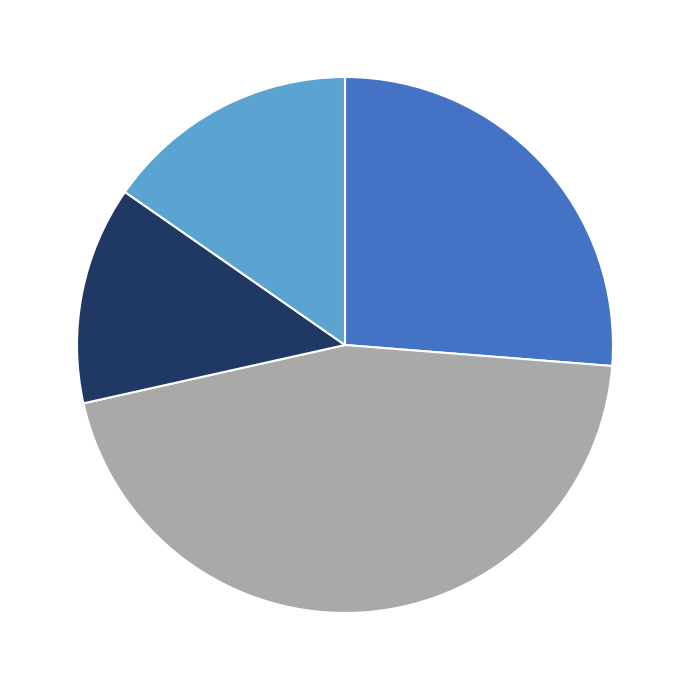

How many segments does this pie chart have?

4